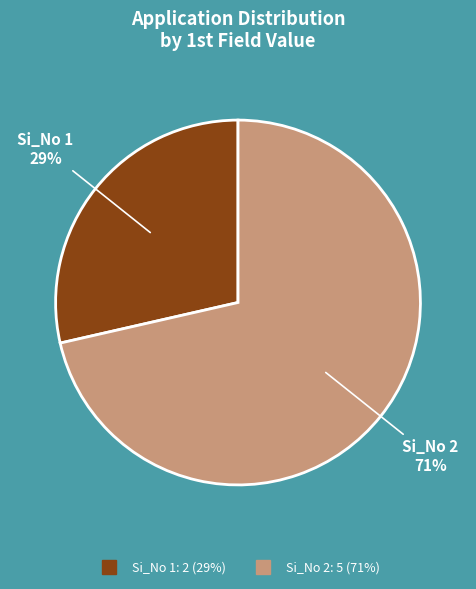

Is there a majority slice in this chart?

Yes